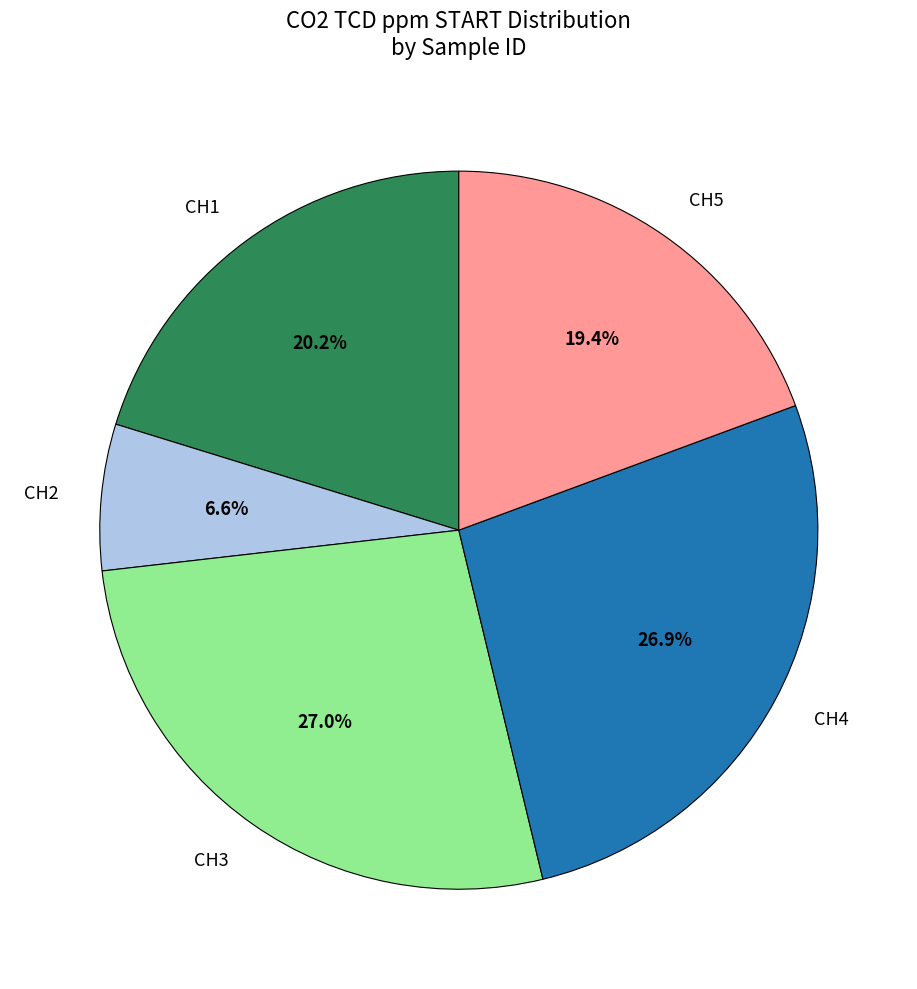

What is the smallest slice in the pie chart?

CH2